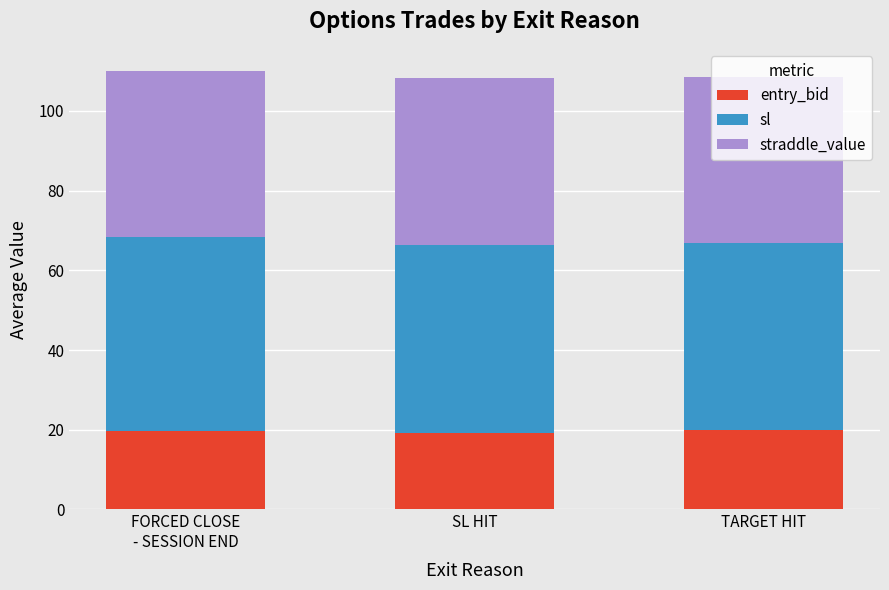

What is the maximum value for entry_bid?

19.9